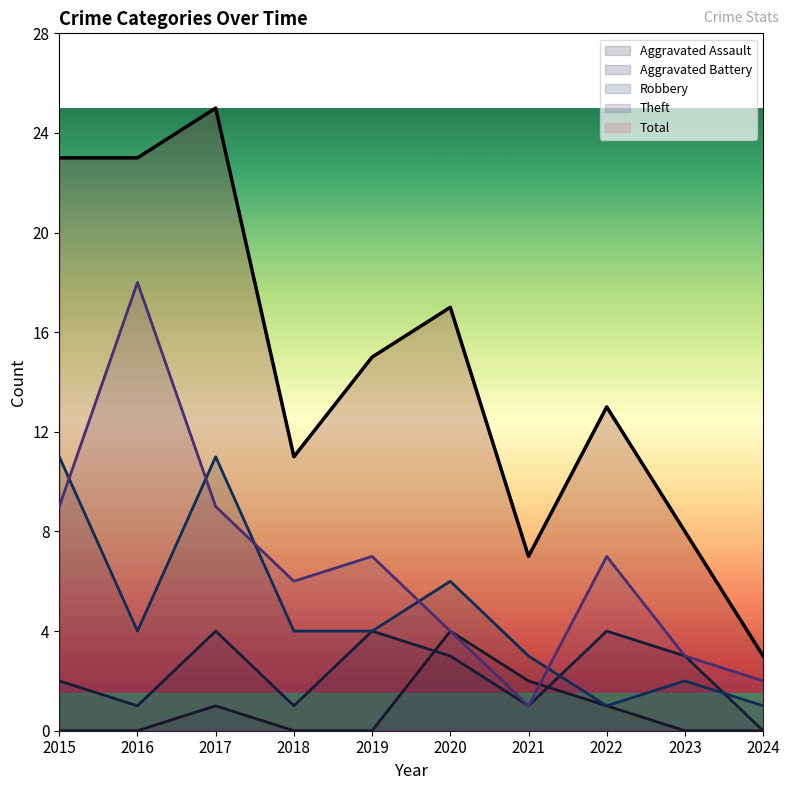

The Aggravated Battery series shows 3 at 2020. True or false?

True